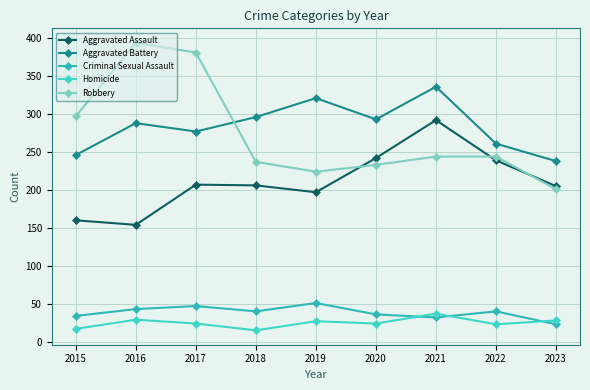

How many lines are shown in the chart?

5